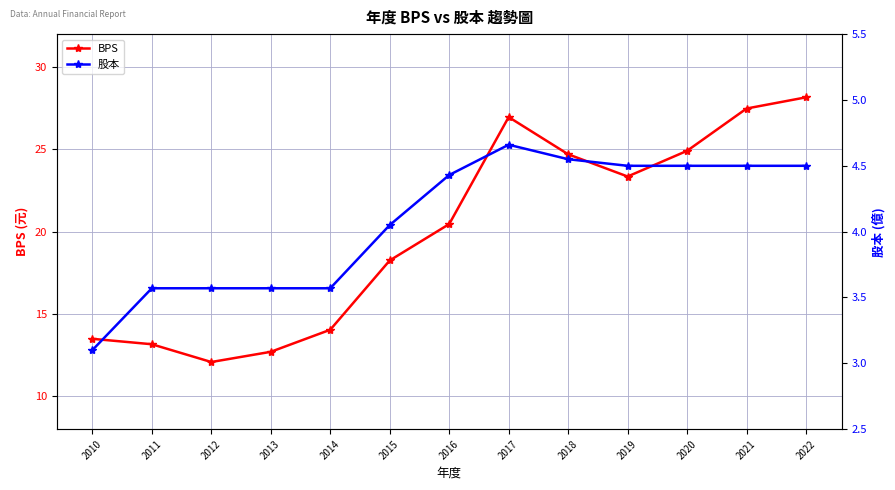

Which series changed the most between 2015 and 2016?

BPS